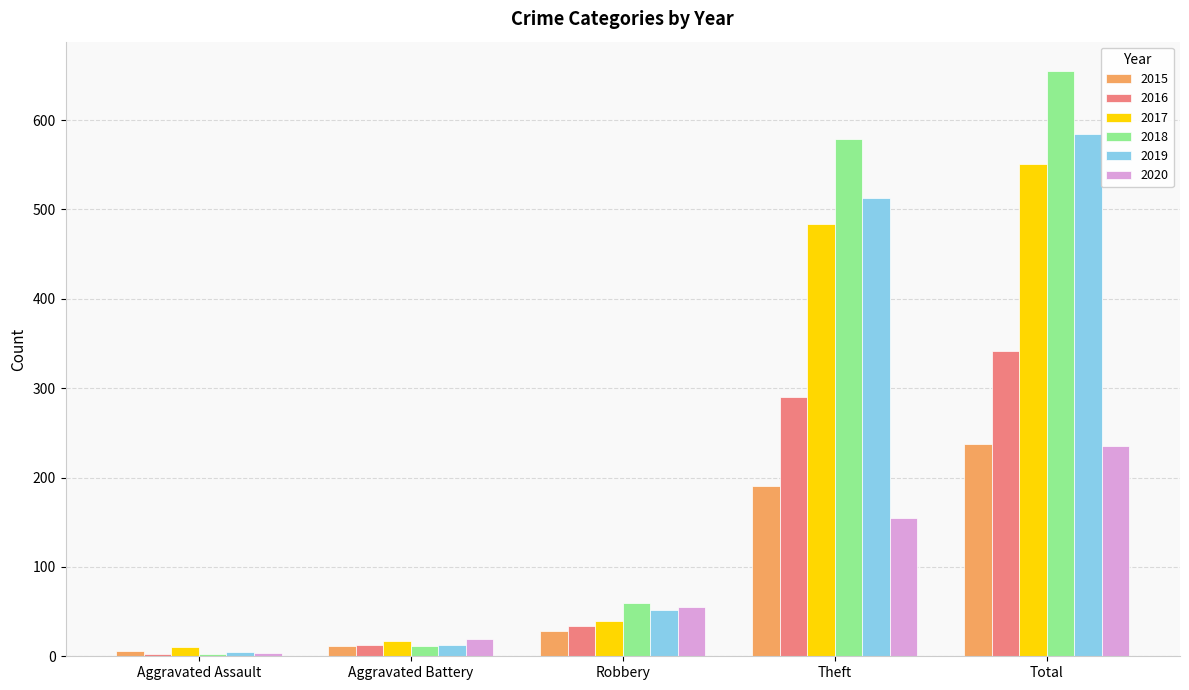

Which category has the highest value in the 2016 series?

Total